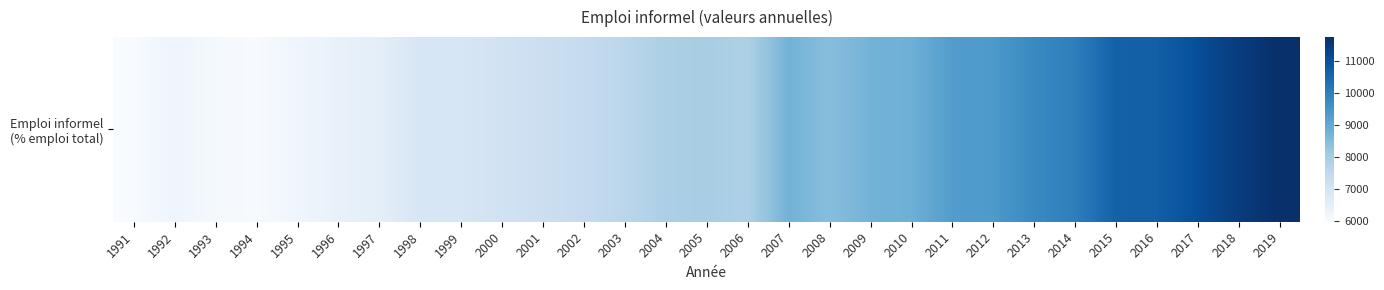

Rank the categories by value from highest to lowest.

2019, 2018, 2017, 2016, 2015, 2014, 2013, 2012, 2011, 2010, 2007, 2009, 2008, 2005, 2004, 2006, 2003, 2002, 2001, 2000, 1999, 1998, 1997, 1996, 1992, 1995, 1993, 1994, 1991